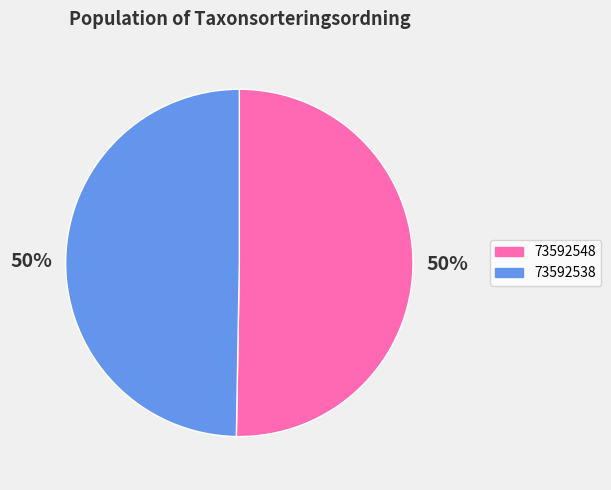

Is it true that 73592548 is 62% of the pie?

False